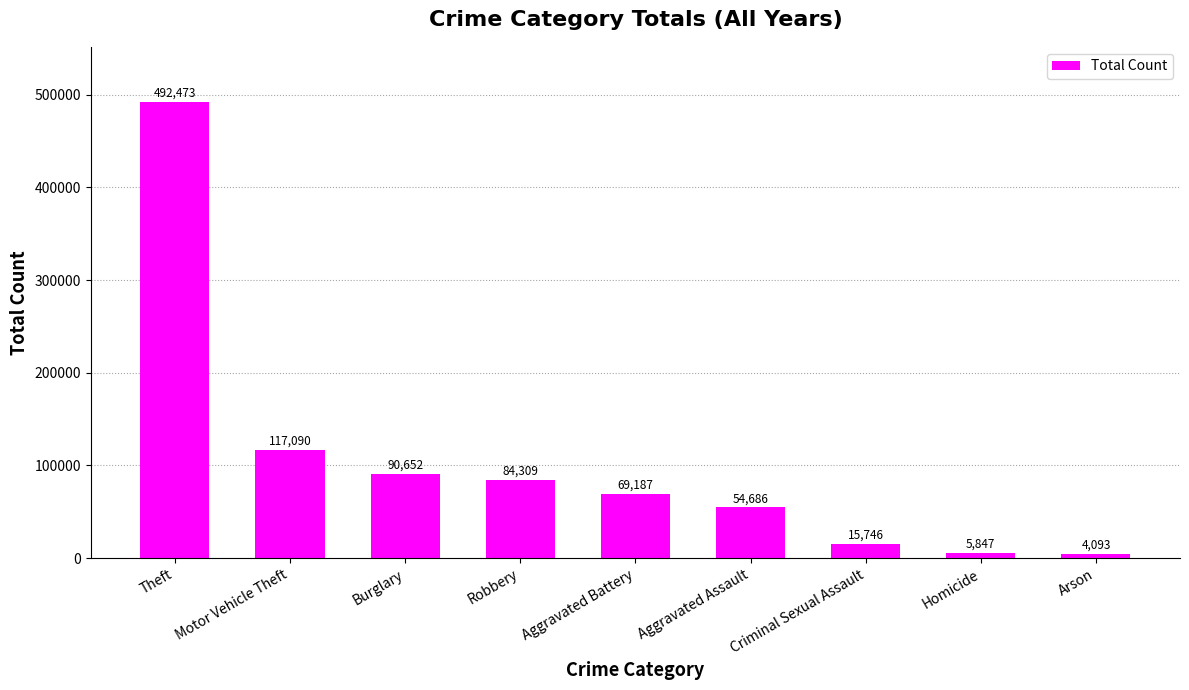

What is the minimum value shown in the chart?

4093